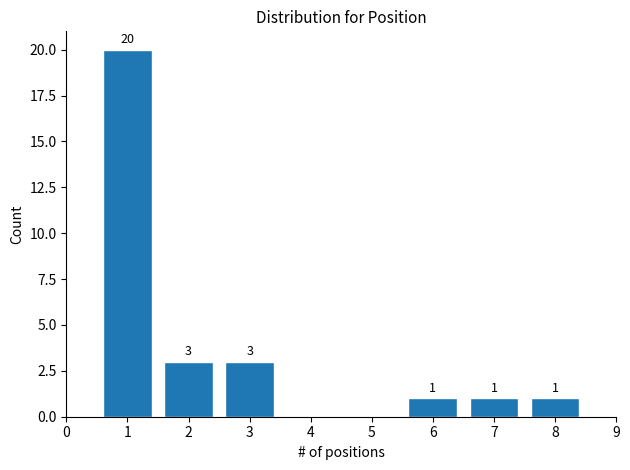

Reading right to left, what are all the values shown in this chart?

8=1	7=1	6=1	3=3	2=3	1=20